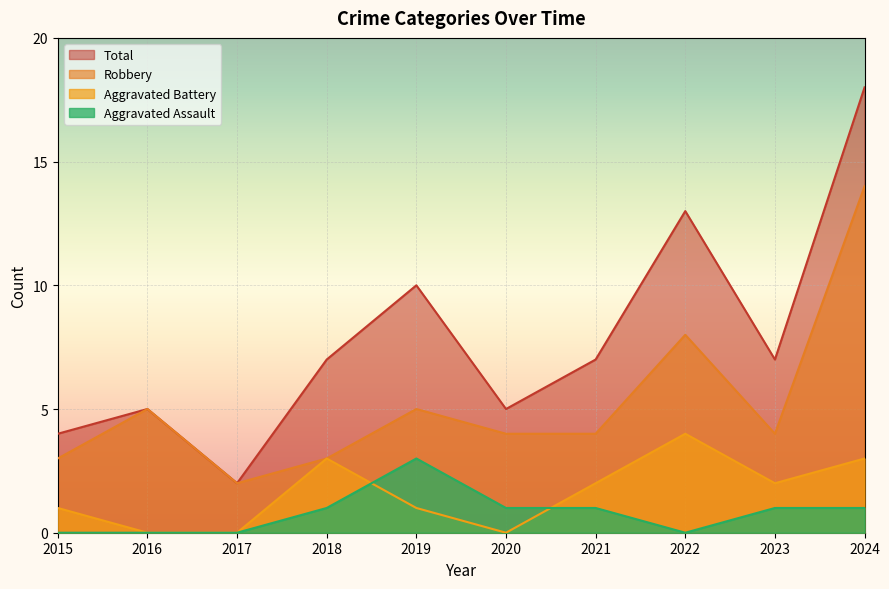

True or false: Robbery and Aggravated Assault cross at least once.

False